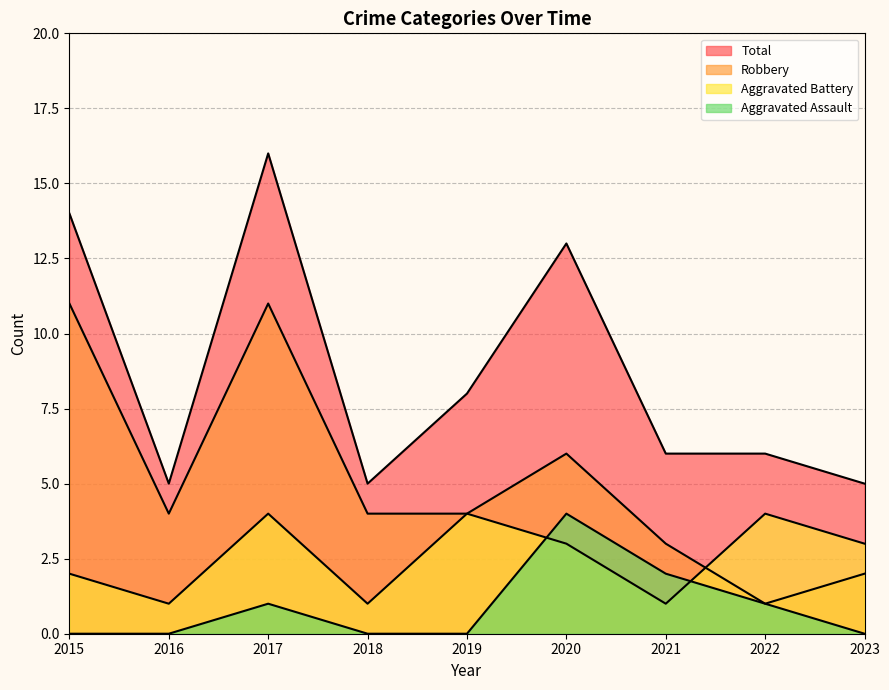

Which label corresponds to the largest value in the chart?

2017